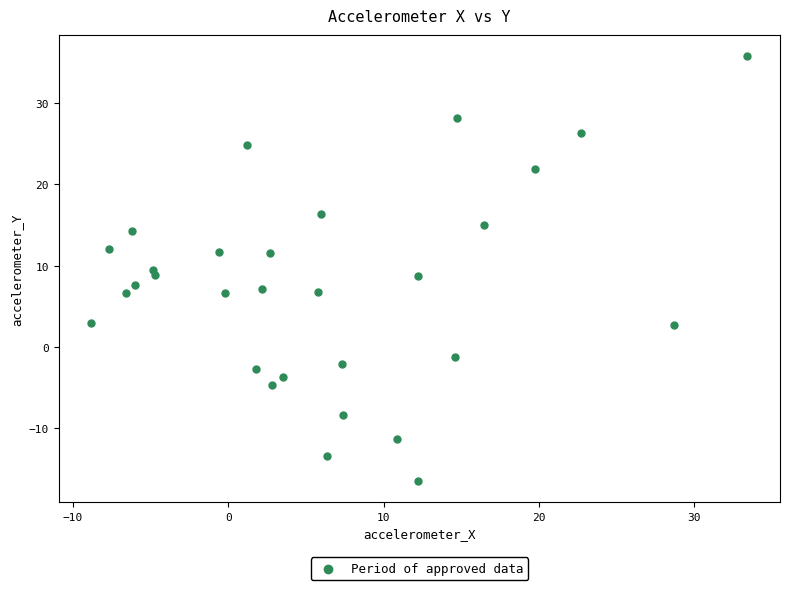

What is the range of X values (max minus min)?

42.2